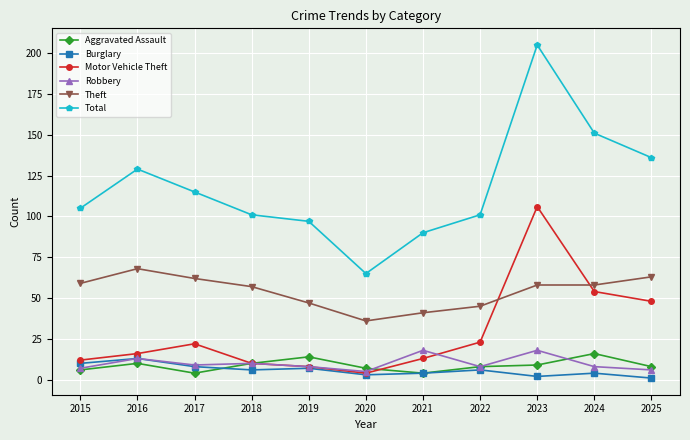

At which category is the sum across all series the highest?

2023